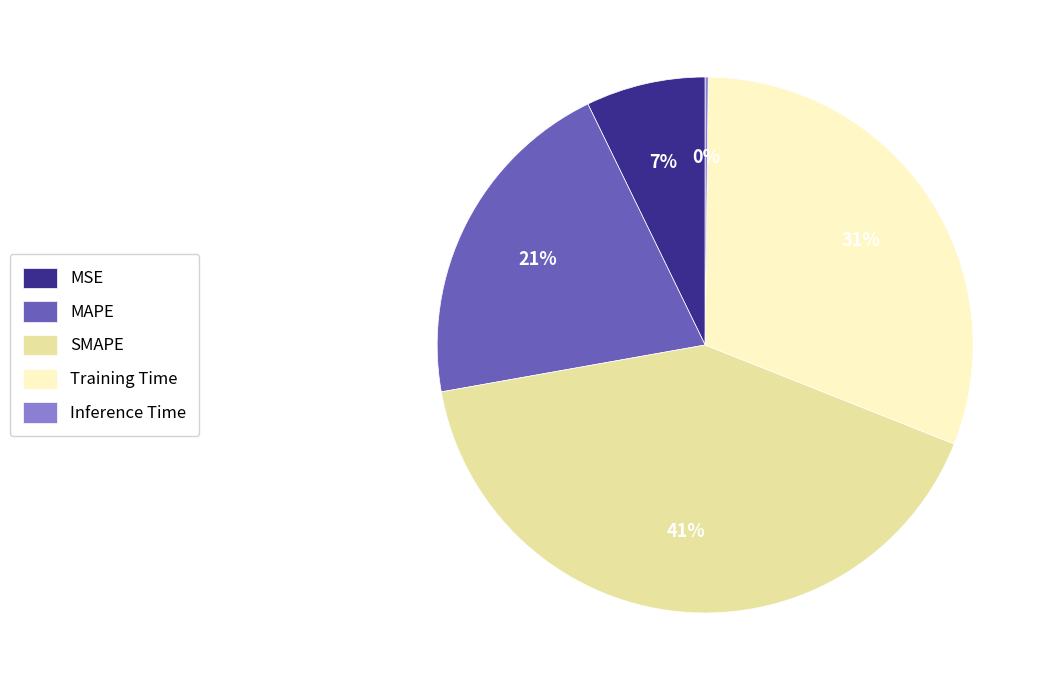

Does MSE account for over 50% of the chart?

No